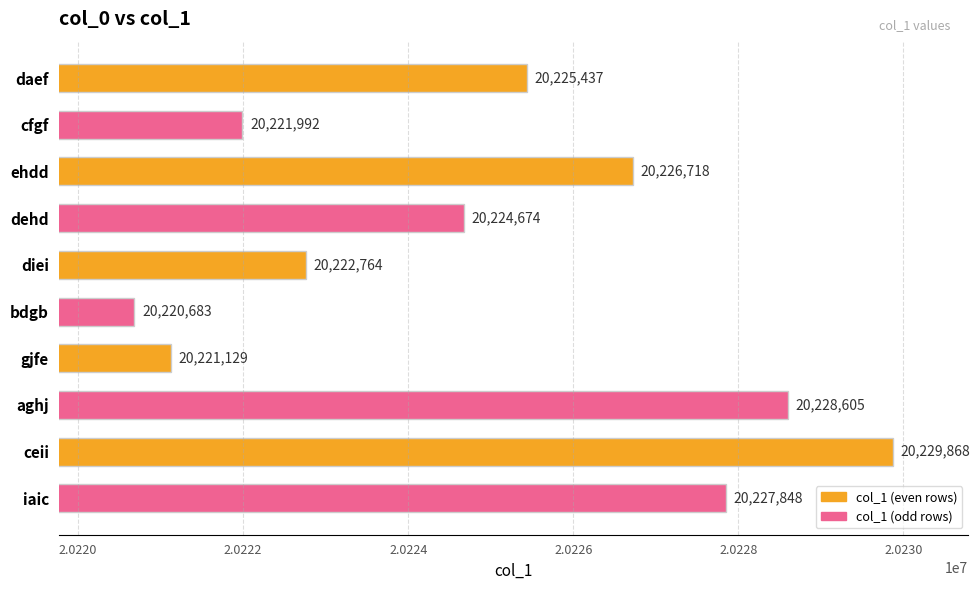

Where is the data nearest to the value 20225275?

daef